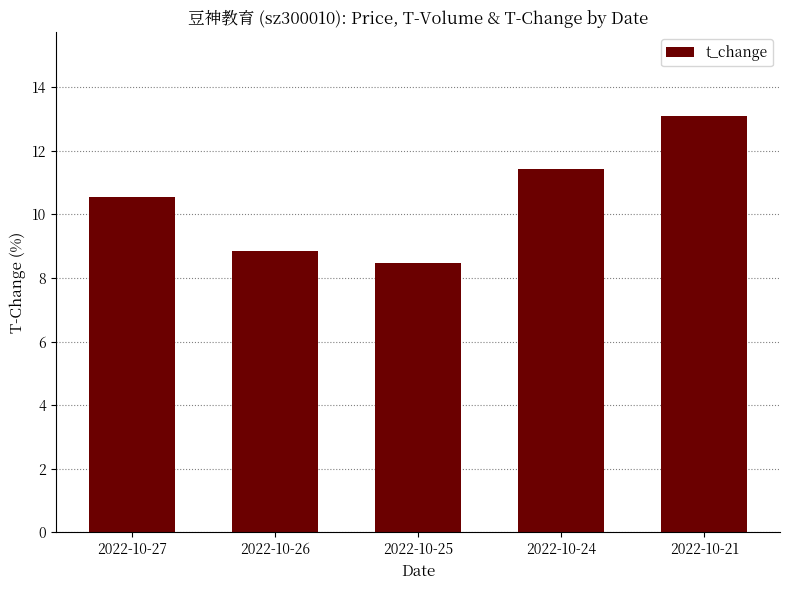

What is the sum of the values at 2022-10-26 and 2022-10-21?

22.0